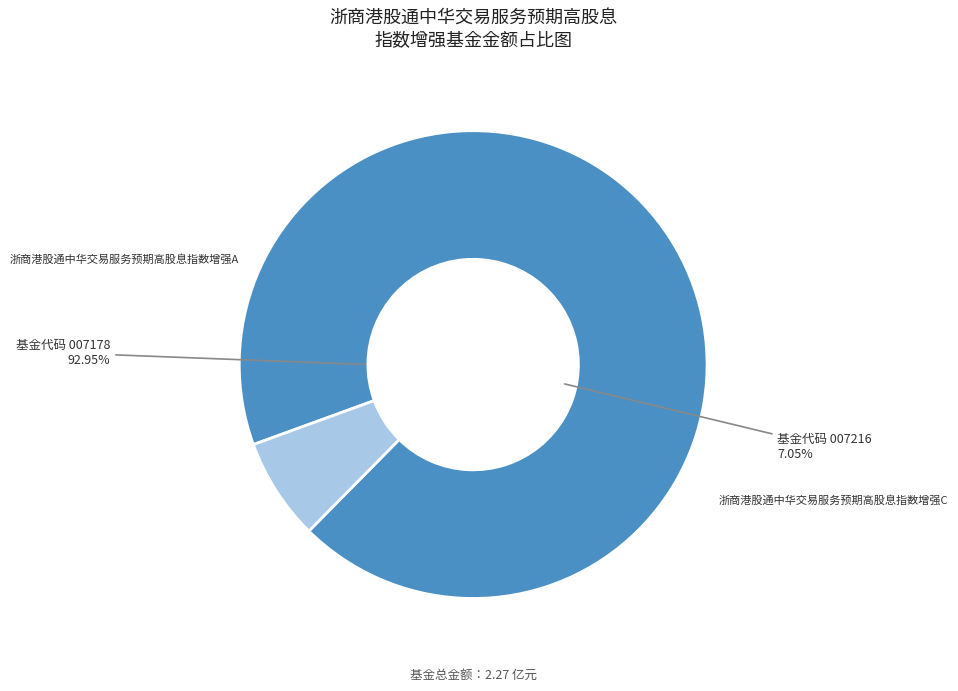

Is it true that 浙商港股通中华交易服务预期高股息指数增强A is 99% of the pie?

False